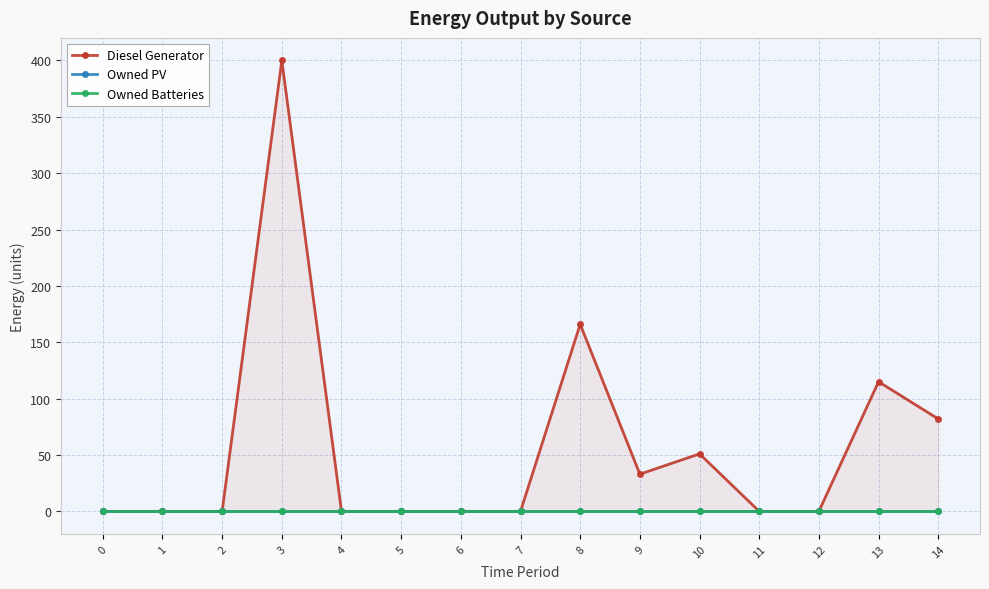

How many data points does each series have?

15